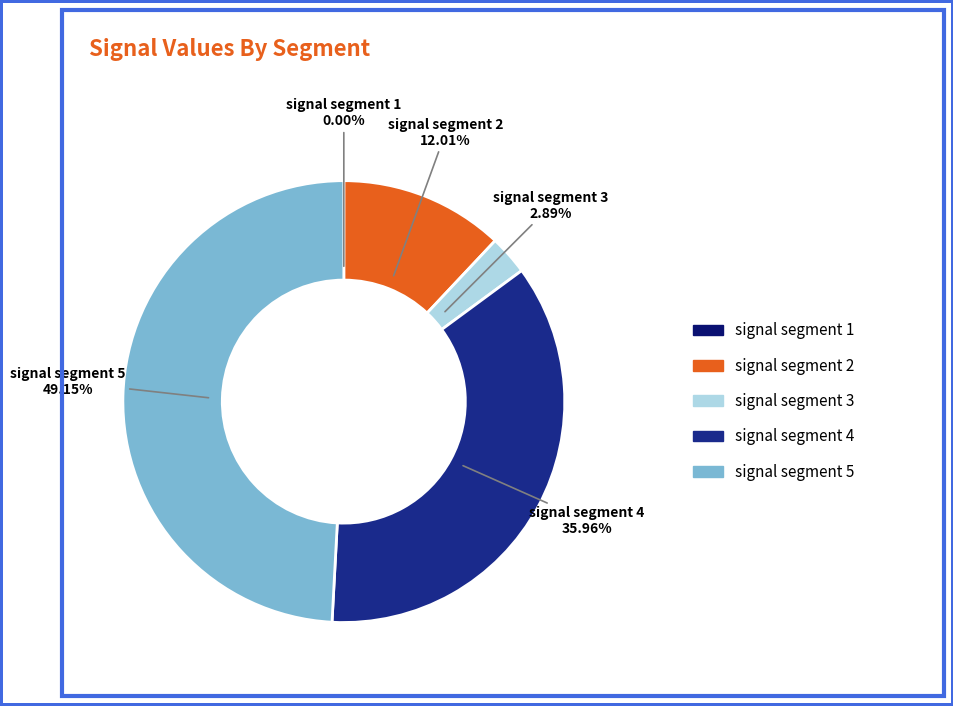

Is signal segment 5 the majority of the pie?

No